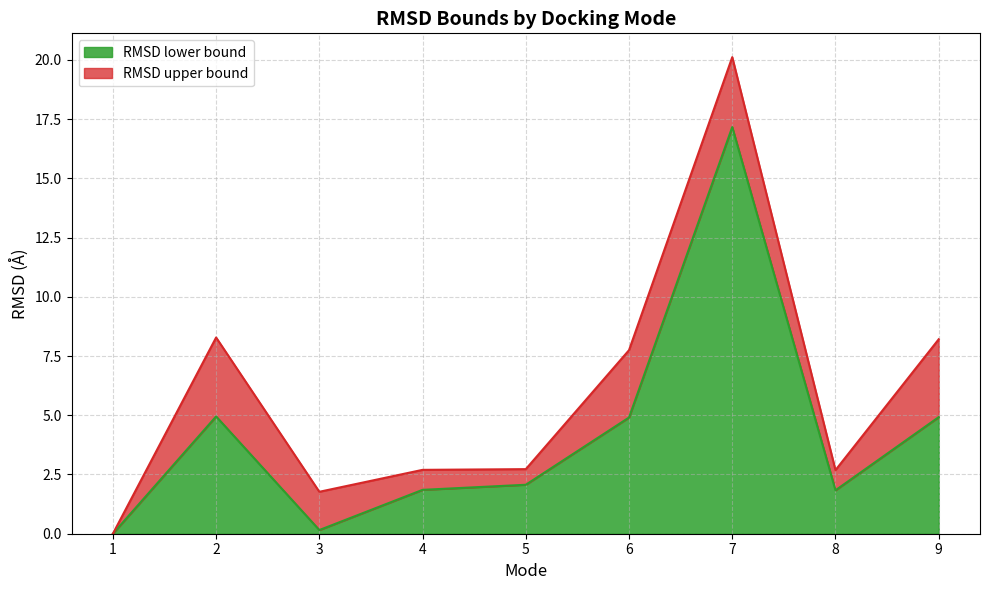

Reading left to right, transcribe all the data shown in this chart.

RMSD lower bound: 0.0	5.0	0.2	1.9	2.1	4.9	17.2	1.8	4.9
RMSD upper bound: 0.0	8.3	1.8	2.7	2.7	7.7	20.1	2.7	8.2